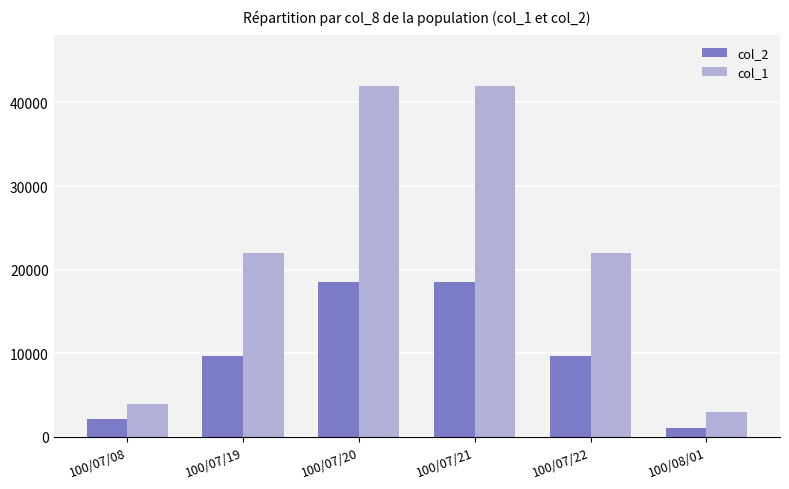

Is the value of col_1 at 100/07/19 greater than the value of col_2 at 100/07/08?

Yes